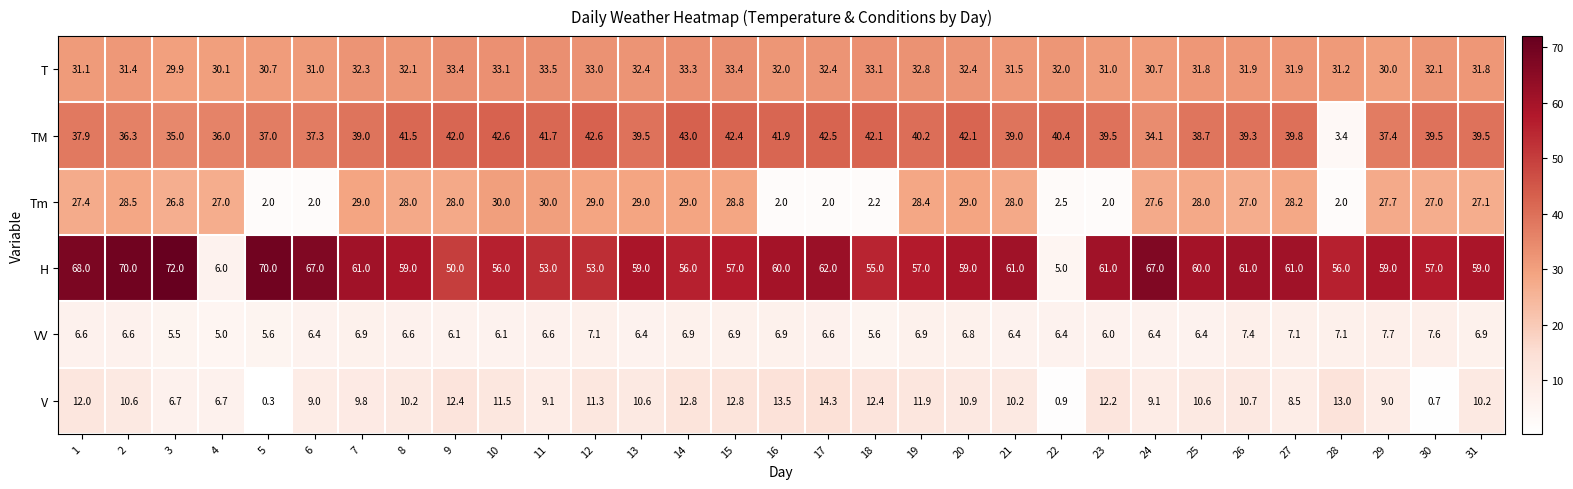

Between 4 and 21, which series saw the biggest shift?

H